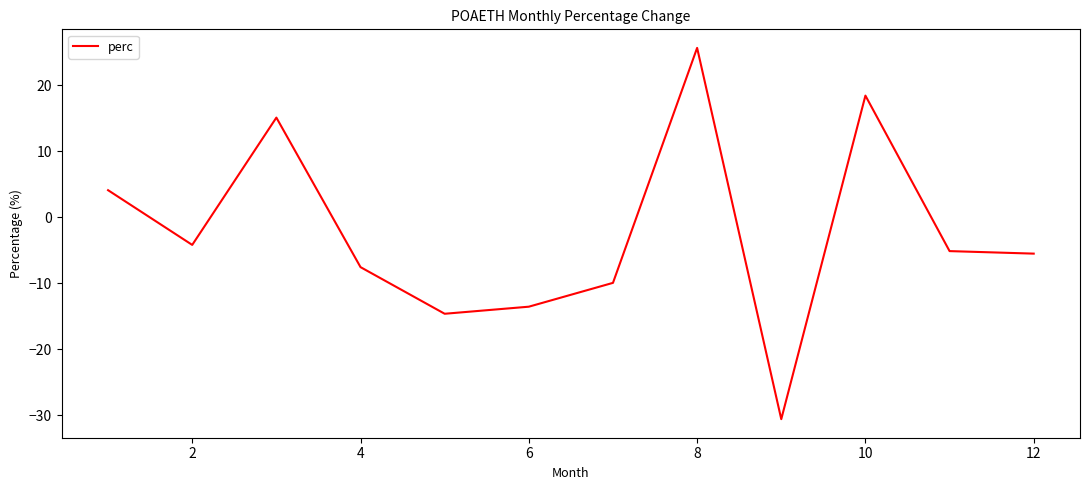

What is the difference between the maximum and minimum values?

56.2